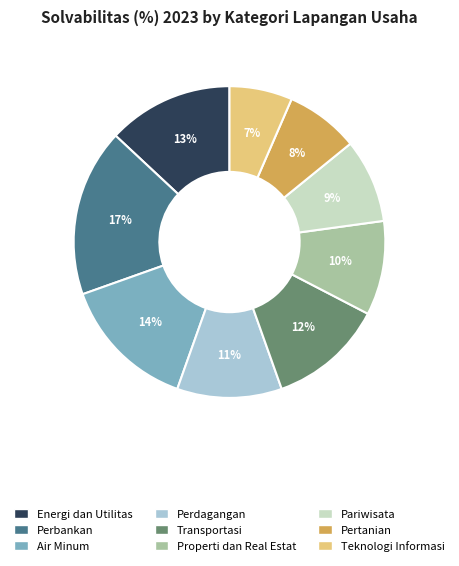

What is the smallest slice in the pie chart?

Teknologi Informasi